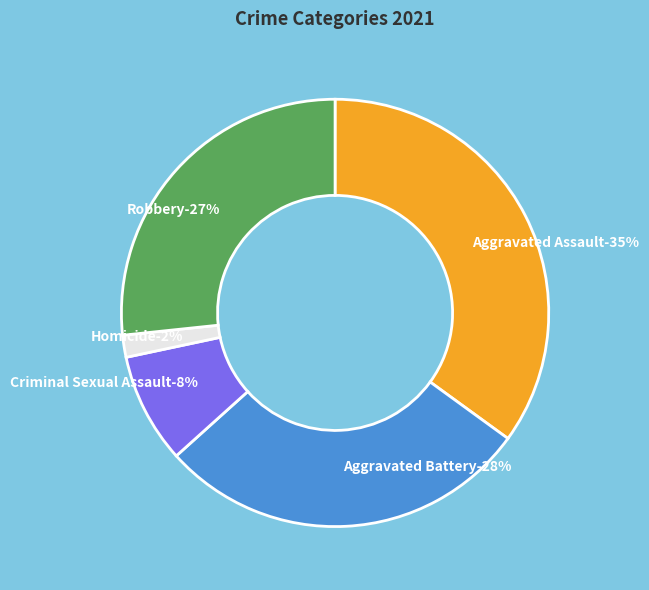

Does any single category account for the majority?

No